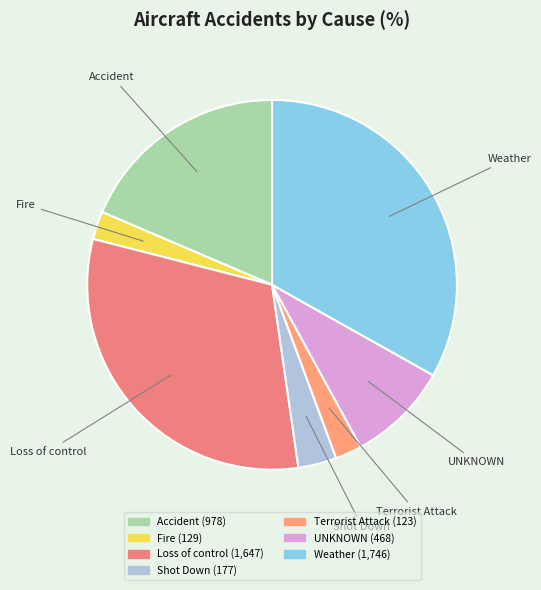

Combined, do Shot Down and Terrorist Attack account for over 50%?

No